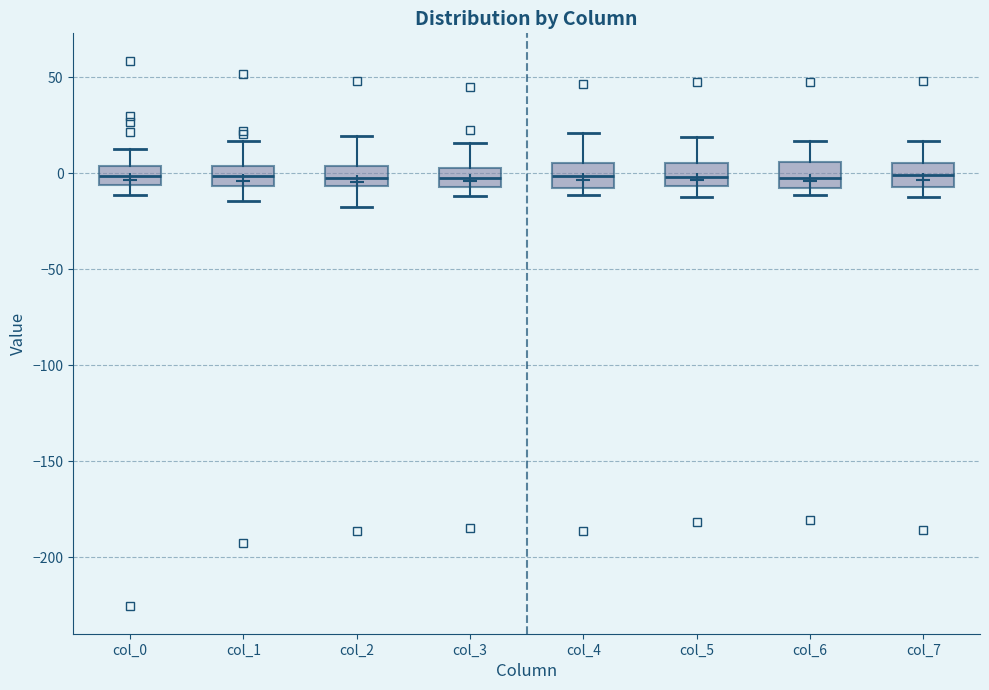

Reading left to right, read every box against the y-axis: the position of its median line, the range the box covers, and the ends of its whiskers. The values are not printed on the chart, so give them approximately, as read against the axis.

col_0: median 0, box -5 to 5, whiskers -10 to 15
col_1: median 0, box -5 to 5, whiskers -15 to 15
col_2: median -5 (inside the box), box -5 to 5, whiskers -15 to 20
col_3: median -5 (inside the box), box -5 to 5, whiskers -10 to 15
col_4: median 0, box -10 to 5, whiskers -10 (just below the box's lower edge) to 20
col_5: median 0, box -5 to 5, whiskers -10 to 20
col_6: median 0, box -10 to 5, whiskers -10 (just below the box's lower edge) to 15
col_7: median 0, box -5 to 5, whiskers -10 to 15